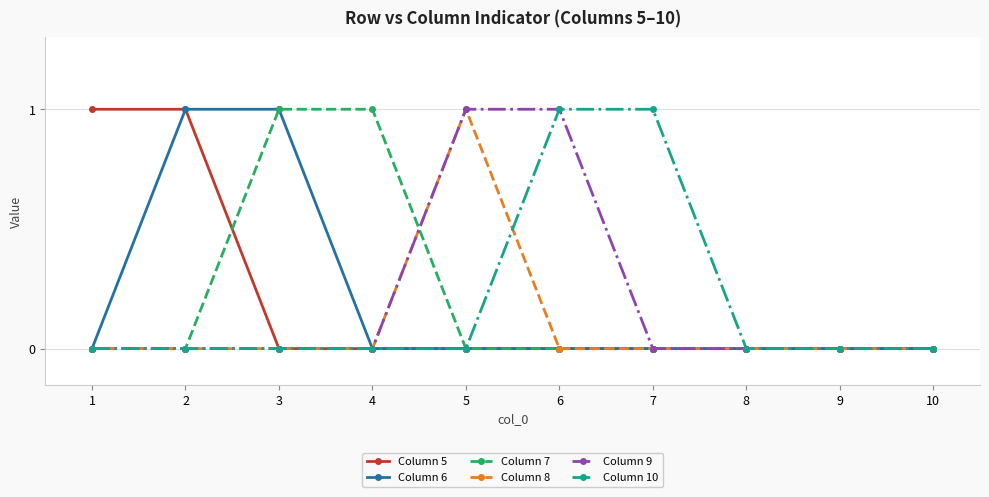

Is it true that Column 9 equals 0 at 8?

True